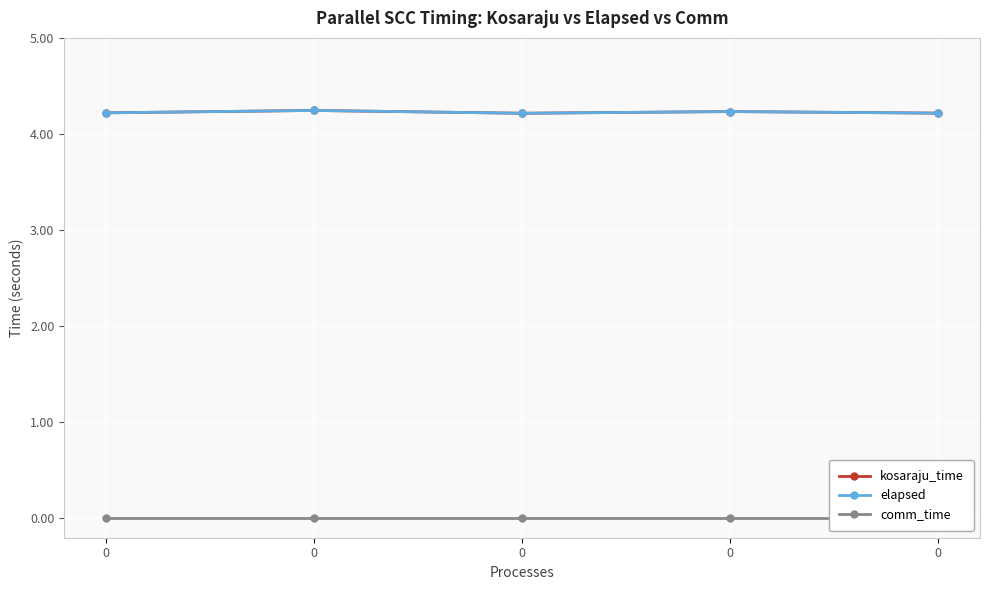

True or false: comm_time and elapsed intersect in this chart.

False